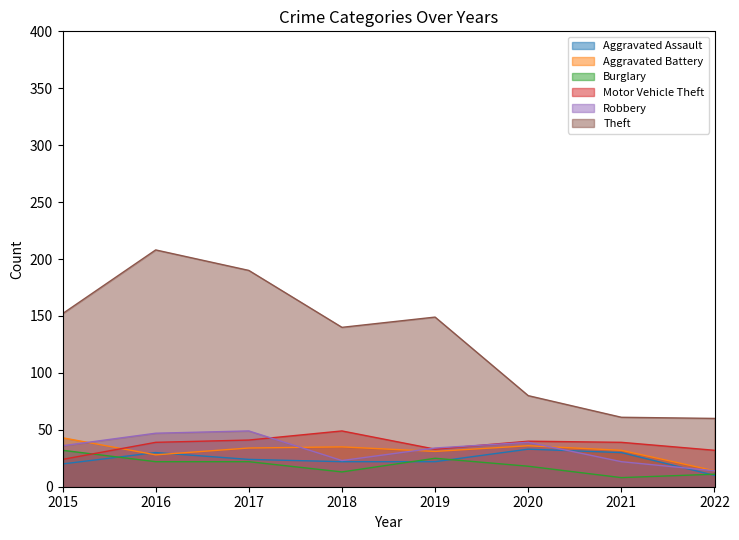

What is the average value of the Motor Vehicle Theft series?

37